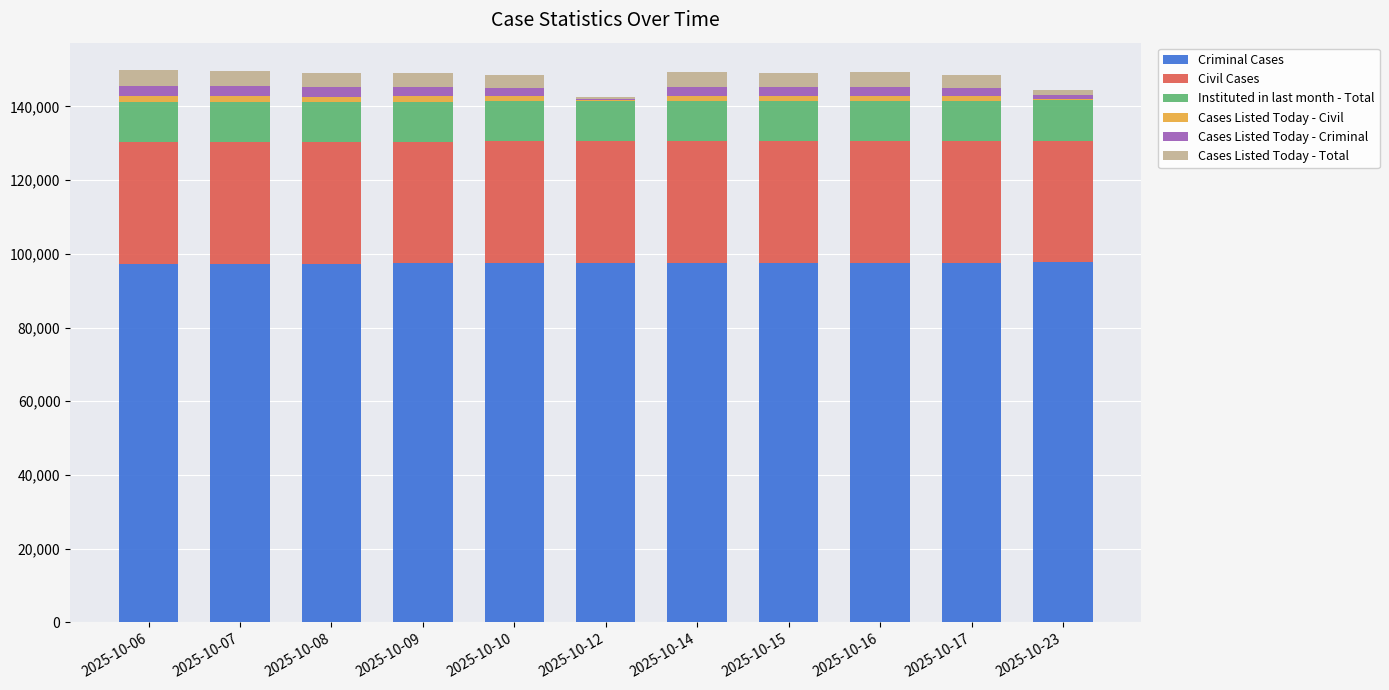

How many data points does each series have?

11